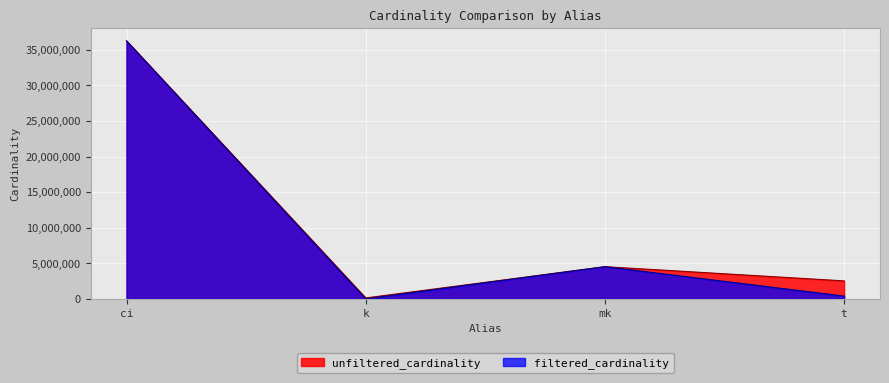

What is the sum of all unfiltered_cardinality values?

43430756